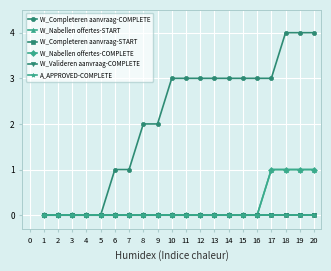

What is the difference between the highest and lowest values at 11?

3